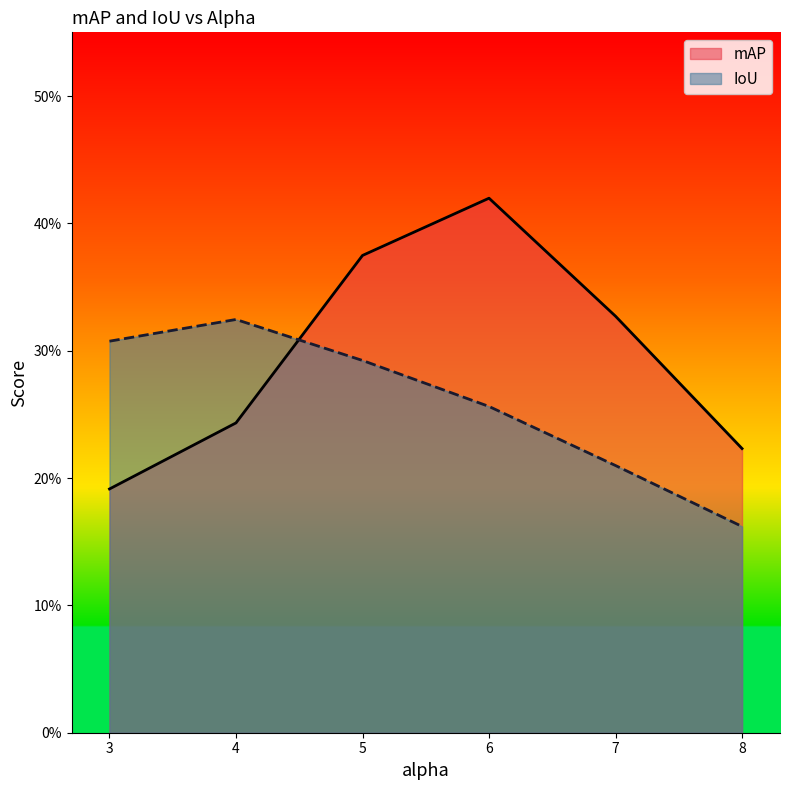

True or false: mAP has more than 0 interior local peaks.

True